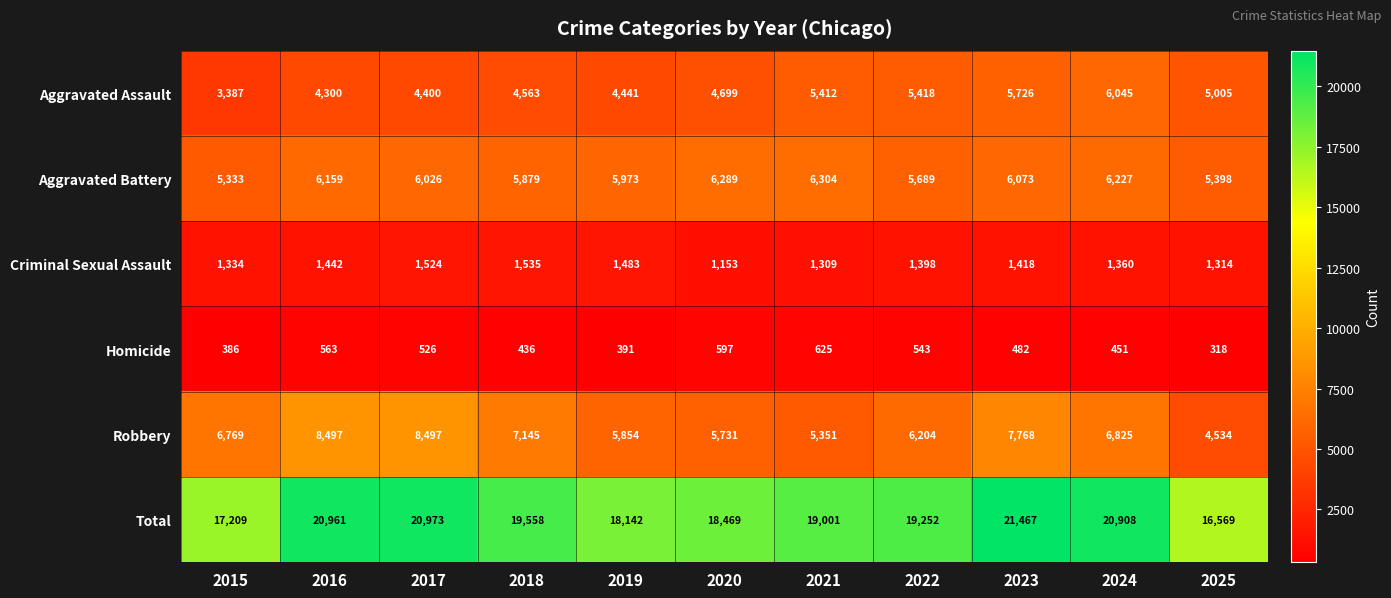

At which category is the sum across all series the highest?

2023